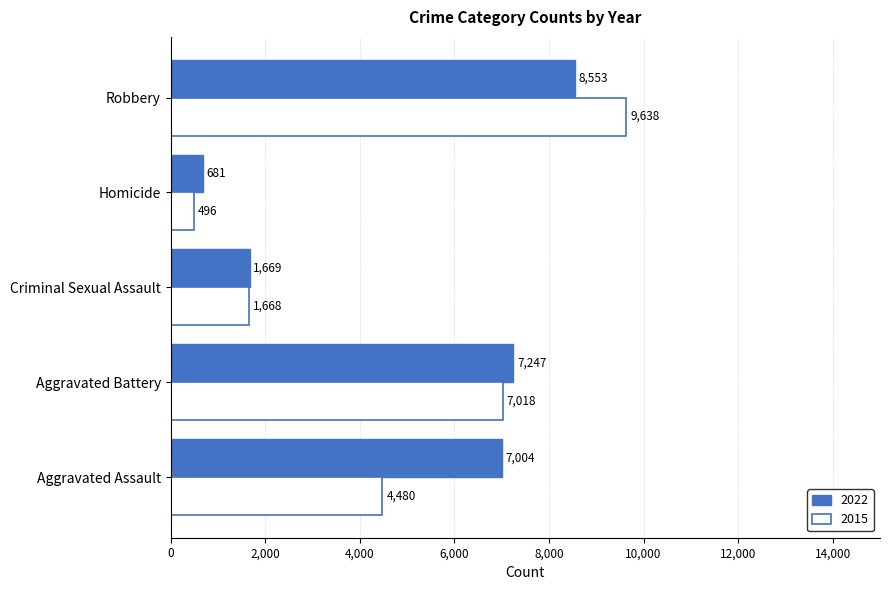

What value does the 2022 series have at Criminal Sexual Assault, to the nearest 10?

1670